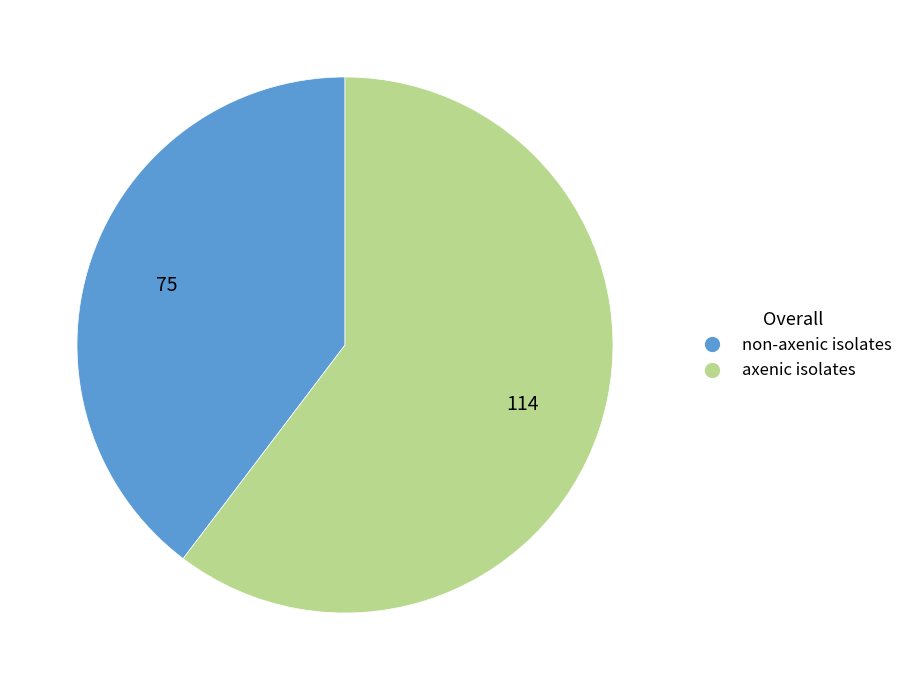

Rank the categories by value from highest to lowest.

axenic isolates, non-axenic isolates